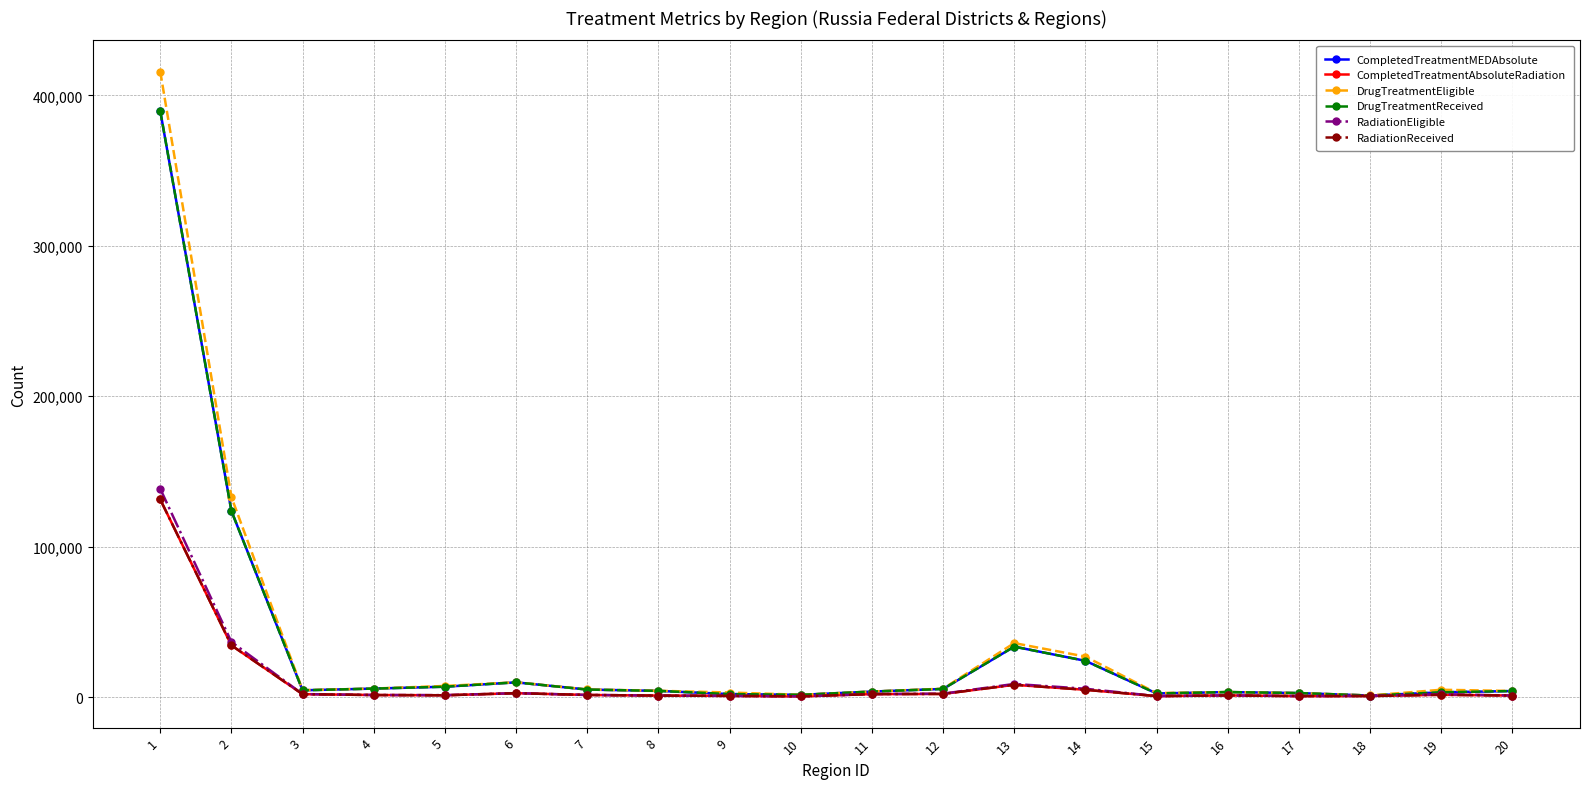

What is the maximum value shown in the chart?

415823